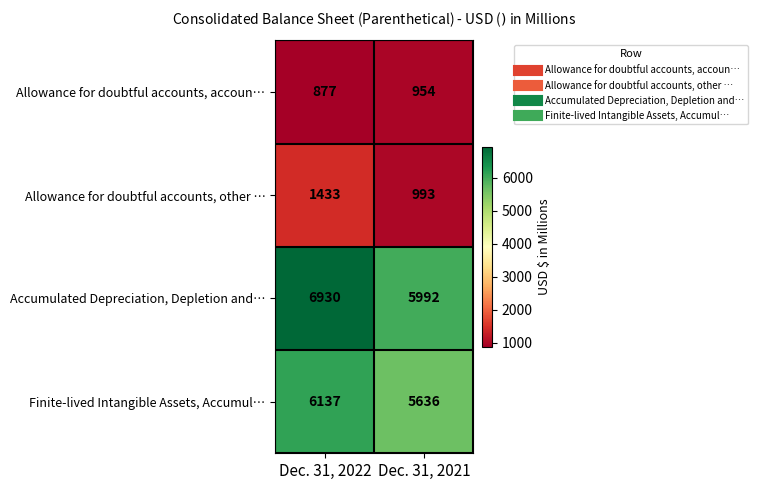

Reading left to right, extract all data points from this chart.

Allowance for doubtful accounts, accoun…: Dec. 31, 2022=877	Dec. 31, 2021=954
Allowance for doubtful accounts, other …: Dec. 31, 2022=1433	Dec. 31, 2021=993
Accumulated Depreciation, Depletion and…: Dec. 31, 2022=6930	Dec. 31, 2021=5992
Finite-lived Intangible Assets, Accumul…: Dec. 31, 2022=6137	Dec. 31, 2021=5636